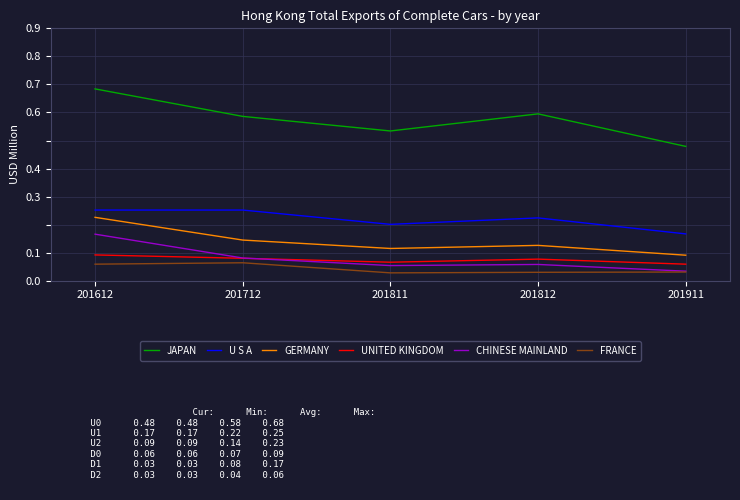

Which series has the largest total across all categories?

JAPAN